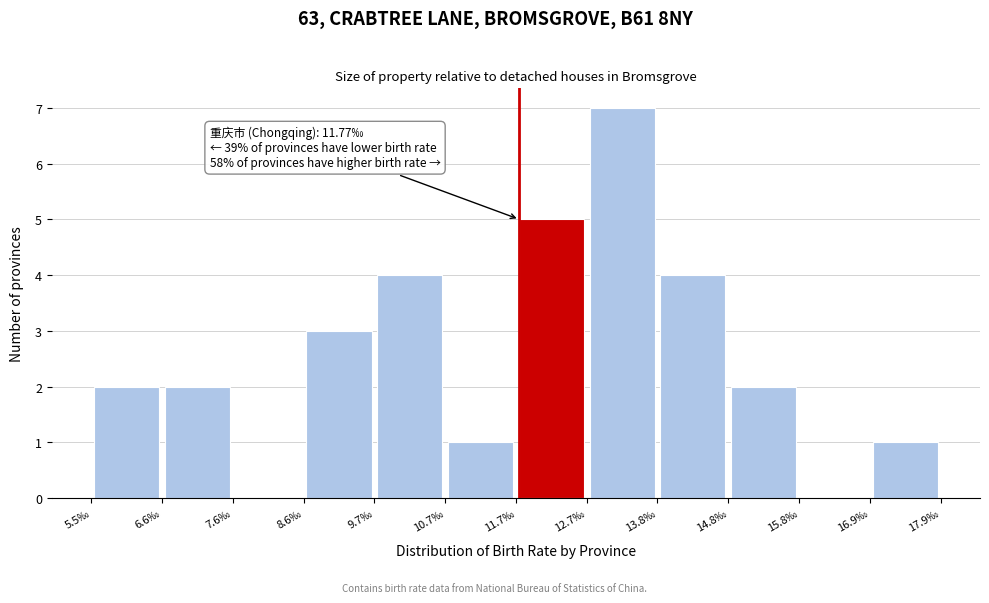

Over which range of the x-axis is the bar tallest?

12.8 to 13.8